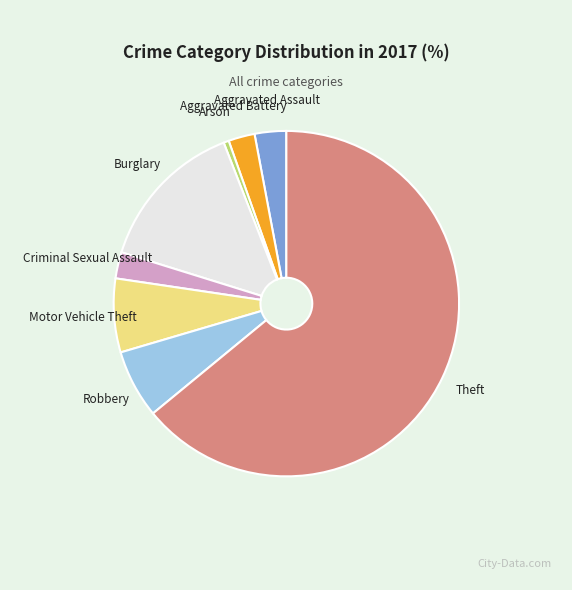

Which slice represents more than half of the pie?

Theft